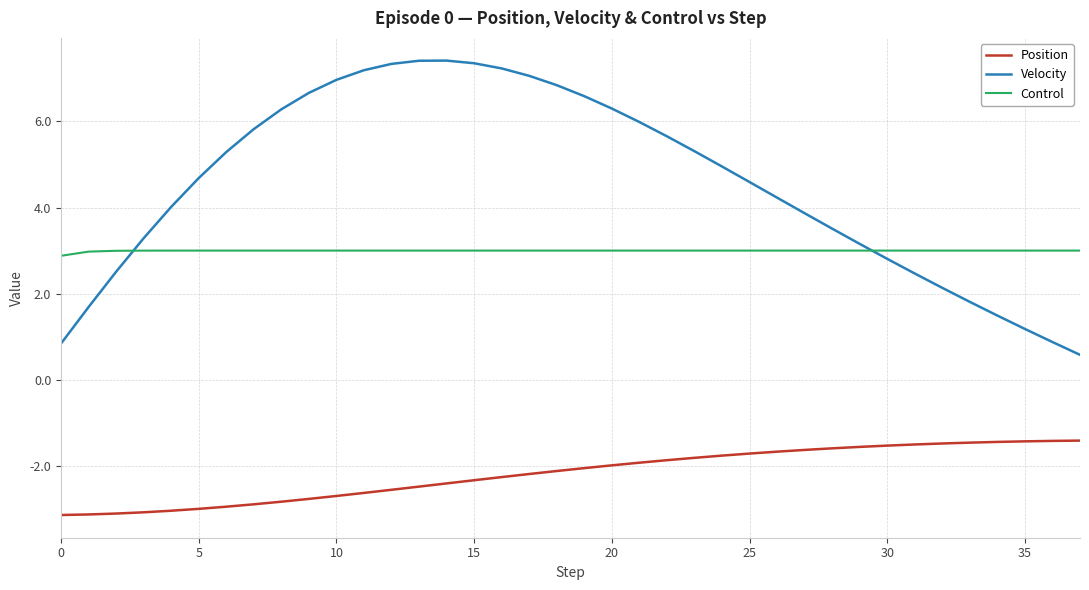

Rank the series by their maximum value, from lowest to highest.

Position, Control, Velocity